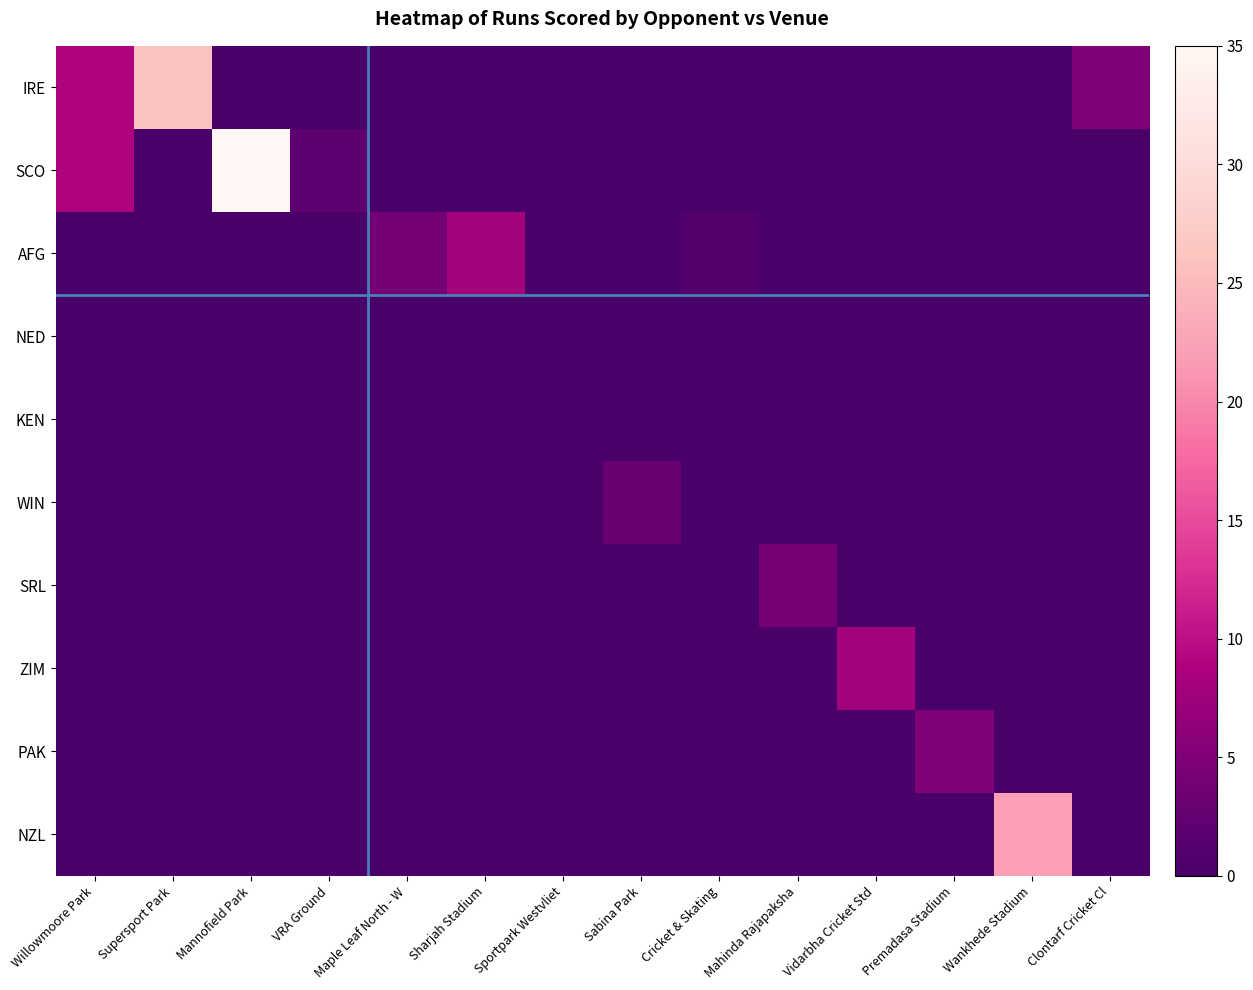

Which series has the widest spread of values?

SCO